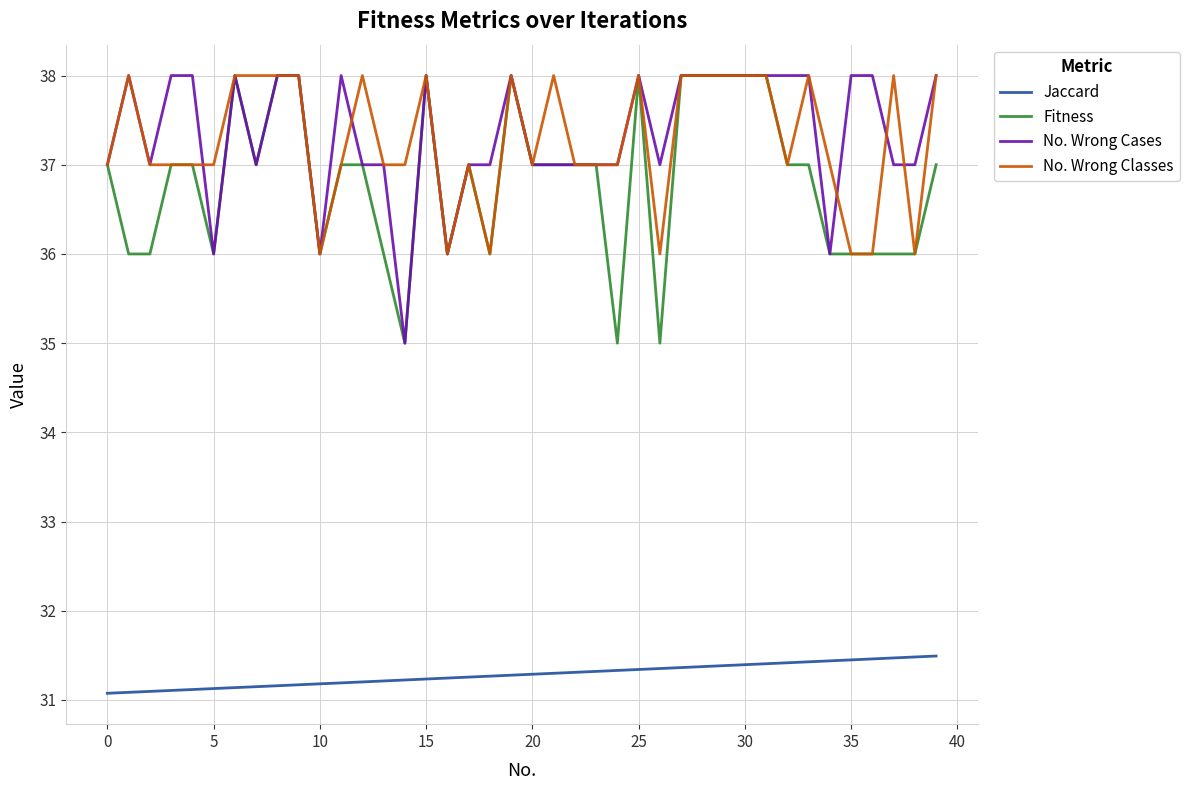

True or false: Jaccard and No. Wrong Cases cross at least once.

False